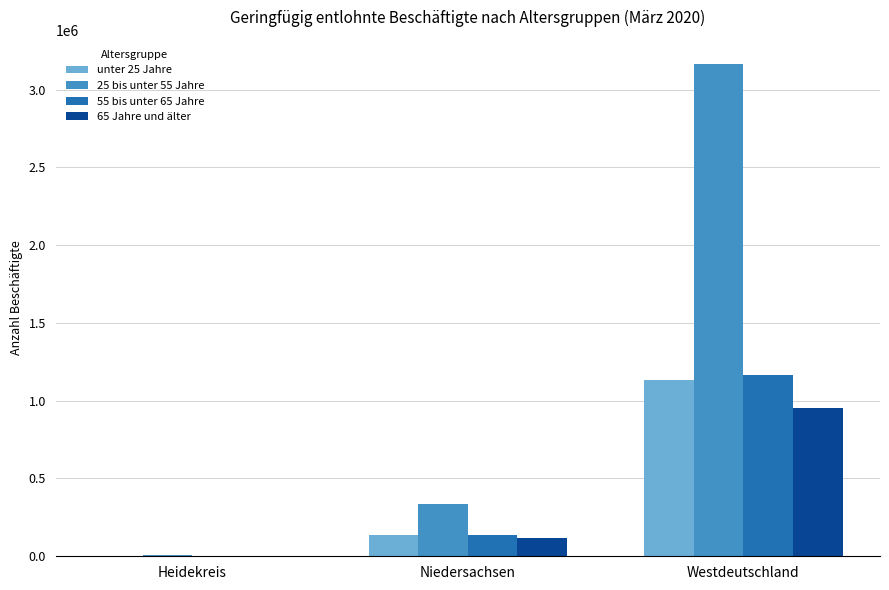

The 65 Jahre und älter series shows 114680 at Niedersachsen. True or false?

True